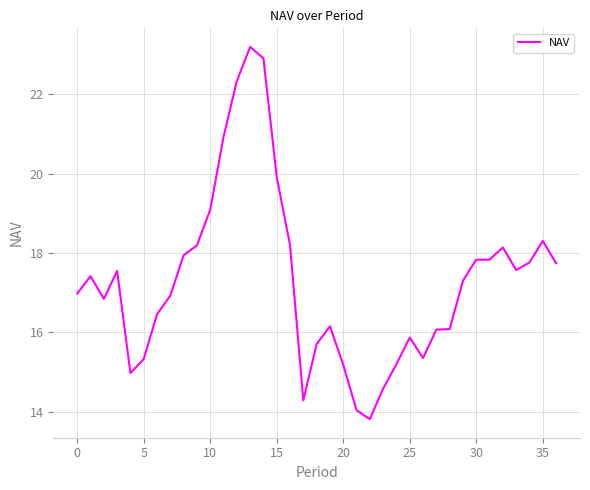

How many categories are shown in the chart?

37